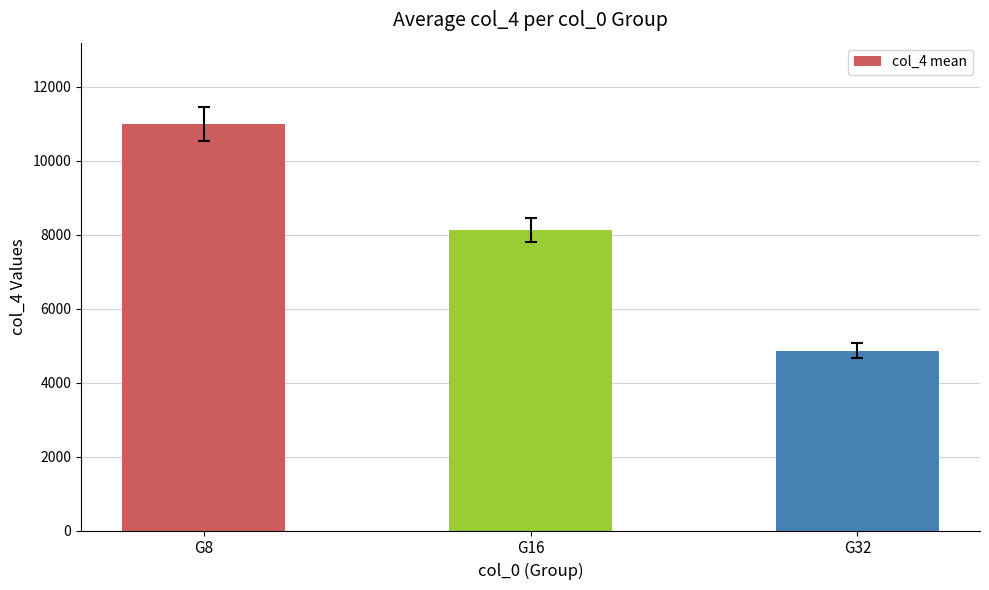

What is the sum of the values at G32 and G16?

12994.6